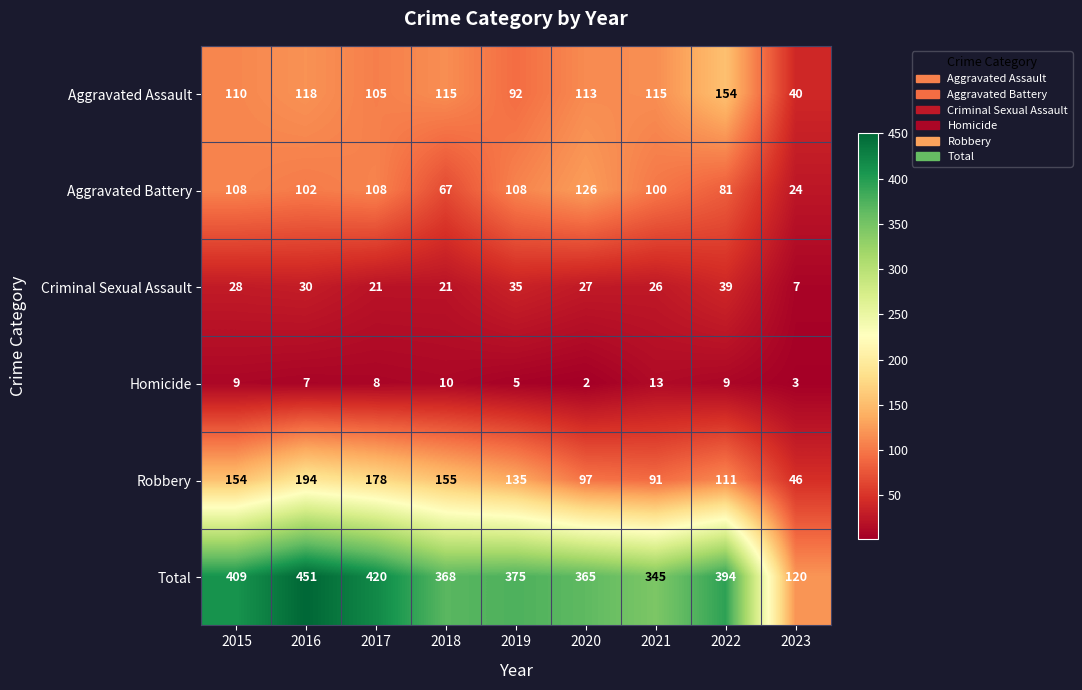

The Aggravated Assault series shows 115 at 2018. True or false?

True